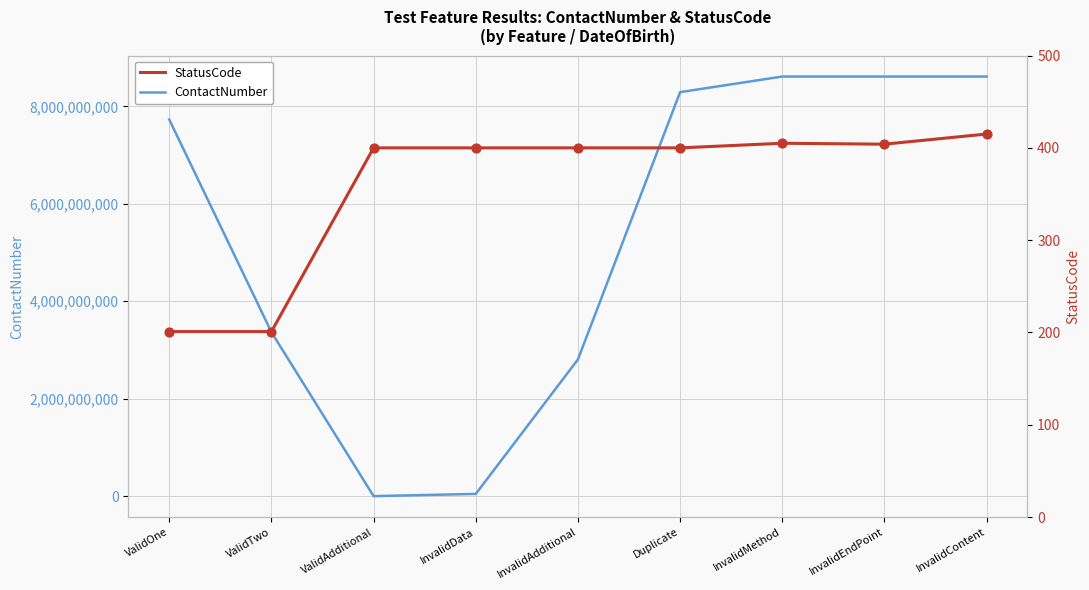

What are all the series names shown in the legend?

ContactNumber, StatusCode